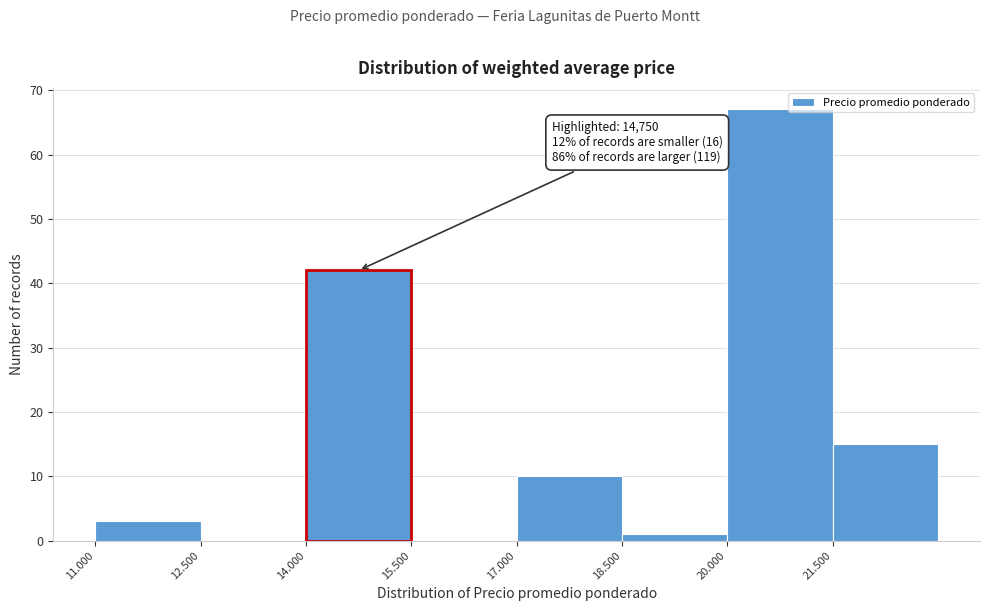

Reading left to right, transcribe all the data shown in this chart.

11.000=3	12.500=0	14.000=42	15.500=0	17.000=10	18.500=1	20.000=67	21.500=15